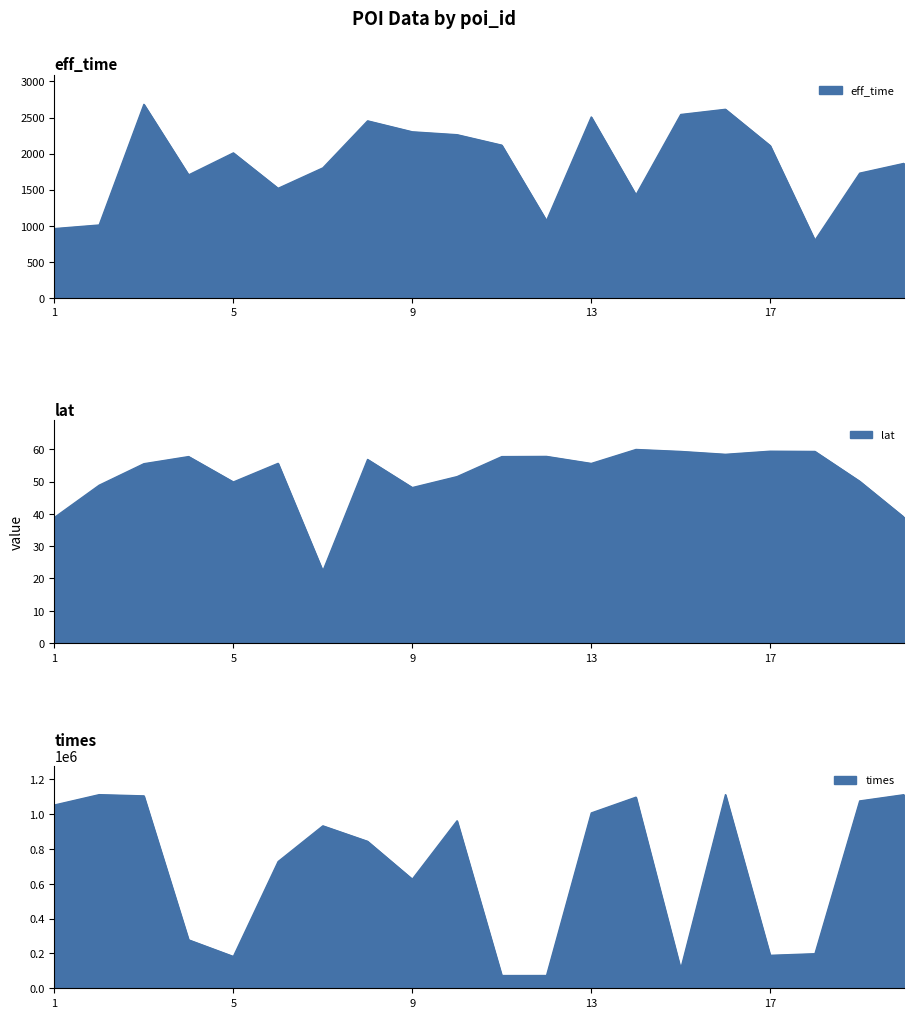

True or false: times and lat cross at least once.

False